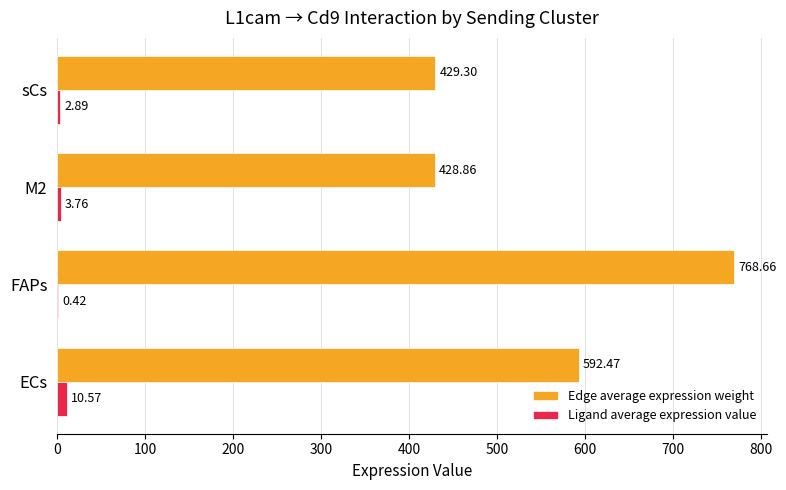

At which category is the sum across all series the highest?

FAPs